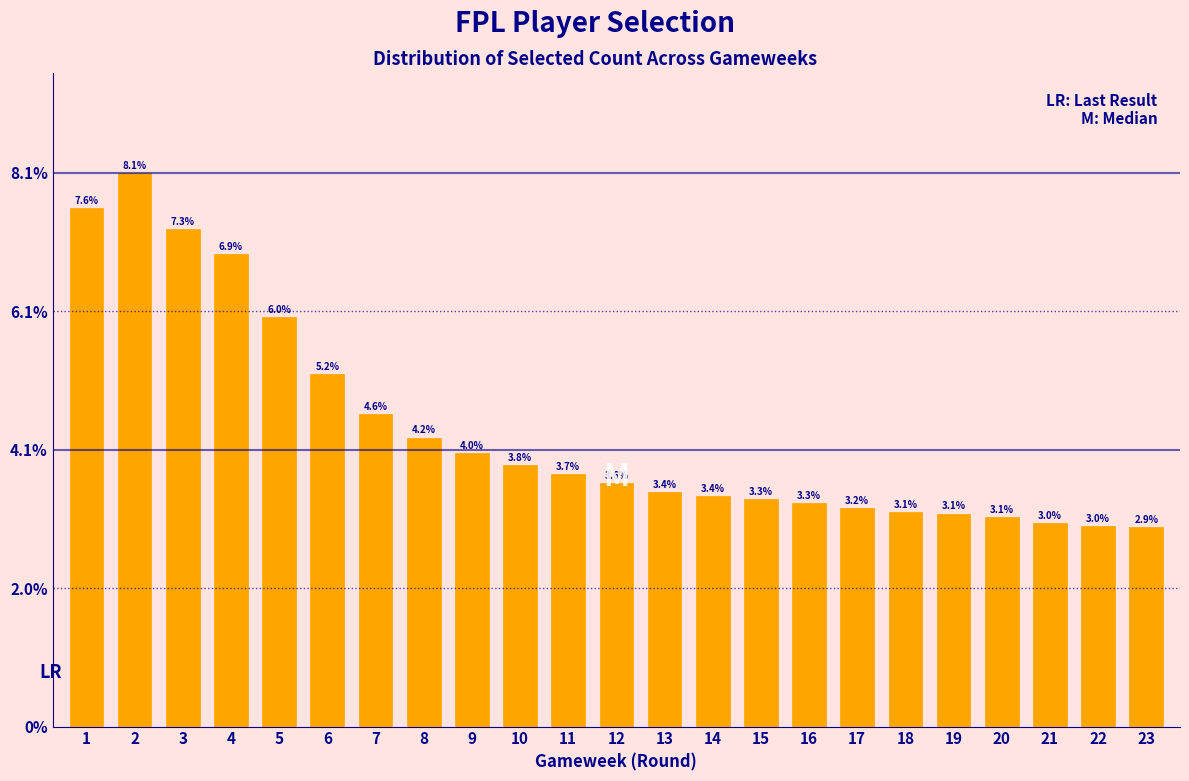

Reading left to right, transcribe all the data shown in this chart.

1=7.6	2=8.1	3=7.3	4=6.9	5=6.0	6=5.2	7=4.6	8=4.2	9=4.0	10=3.8	11=3.7	12=3.6	13=3.4	14=3.4	15=3.3	16=3.3	17=3.2	18=3.1	19=3.1	20=3.1	21=3.0	22=3.0	23=2.9